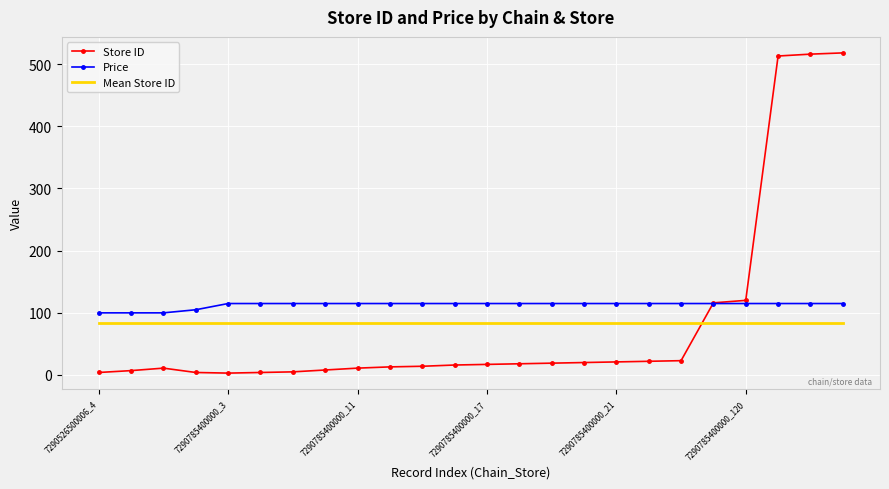

How many times do Store ID and Mean Store ID cross each other?

1